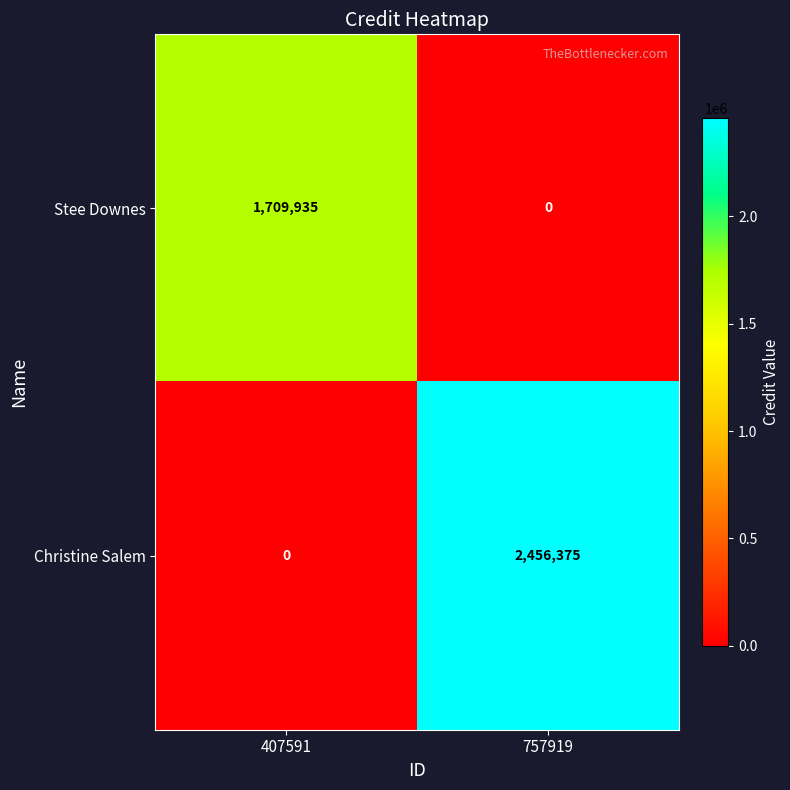

What is the total value across all series at 407591?

1709935